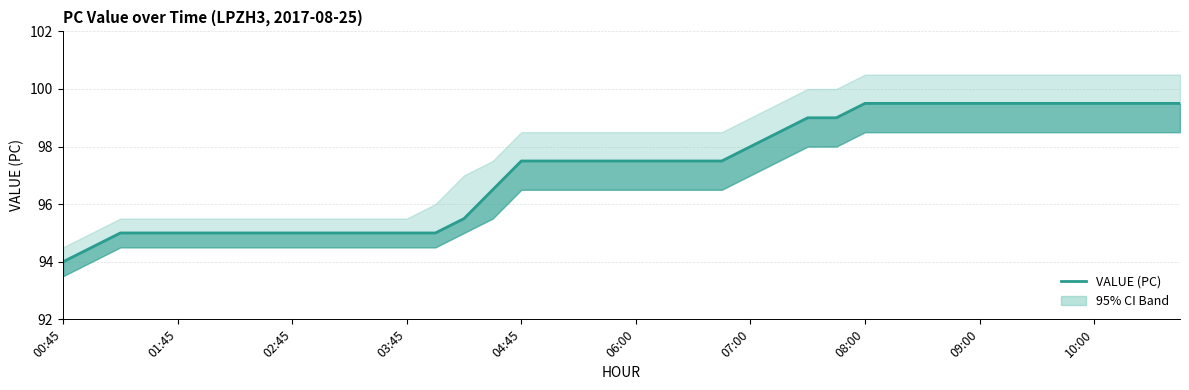

How many data points does each series have?

40